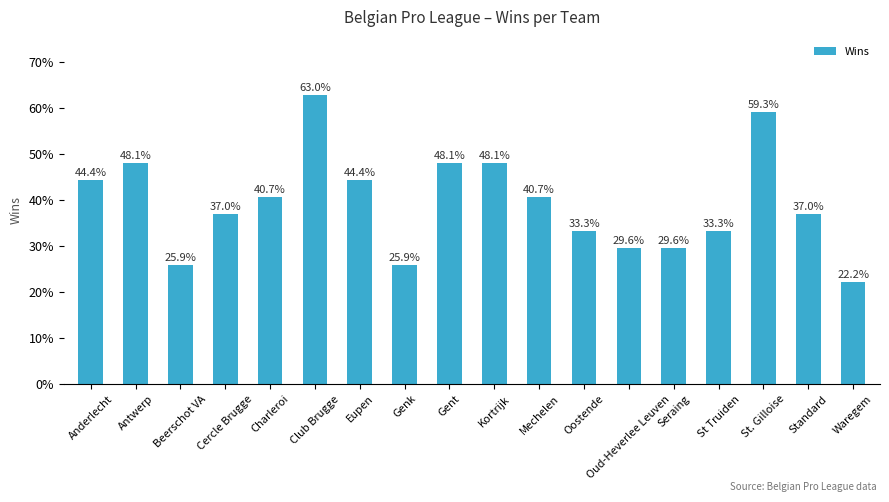

Does the chart contain stacked bars?

No